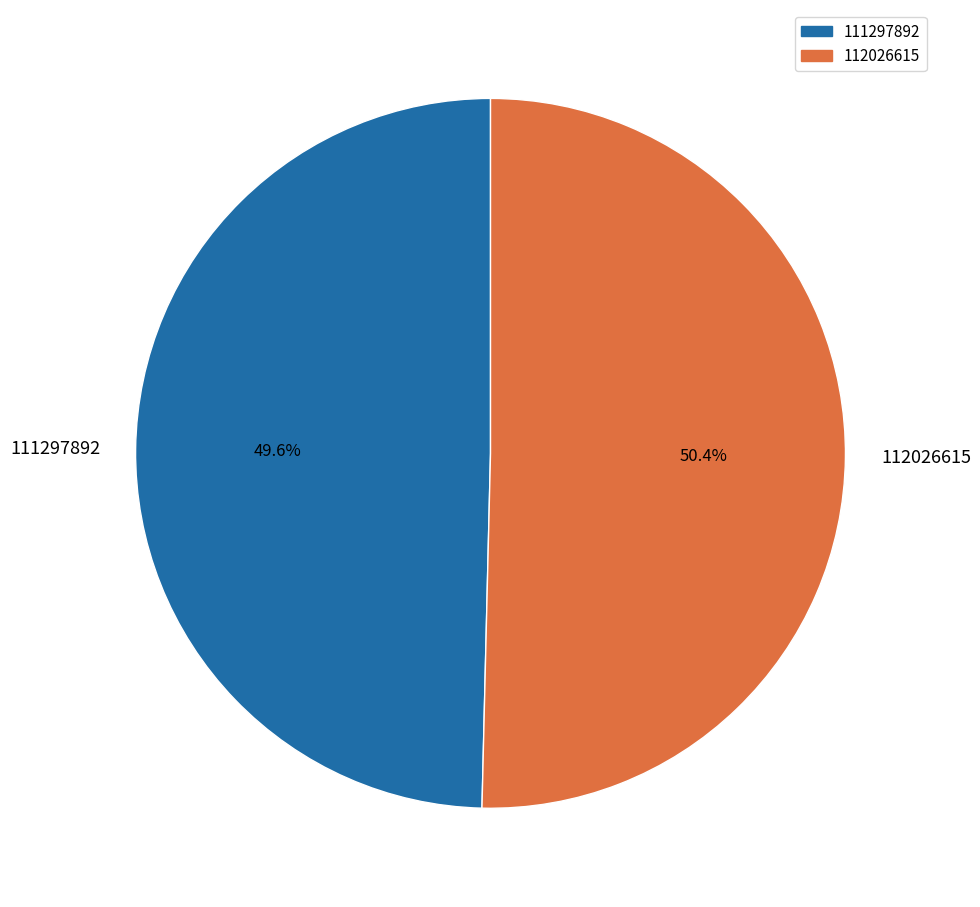

Between 112026615 and 111297892, which is larger?

112026615